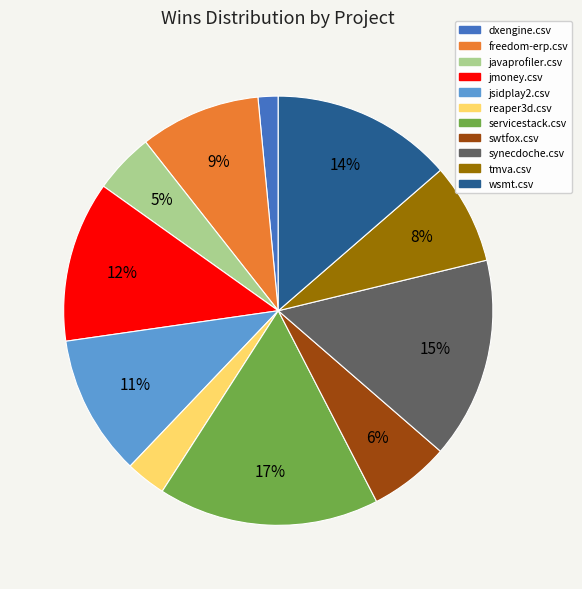

Rank the categories by value from highest to lowest.

servicestack.csv, synecdoche.csv, wsmt.csv, jmoney.csv, jsidplay2.csv, freedom-erp.csv, tmva.csv, swtfox.csv, javaprofiler.csv, reaper3d.csv, dxengine.csv